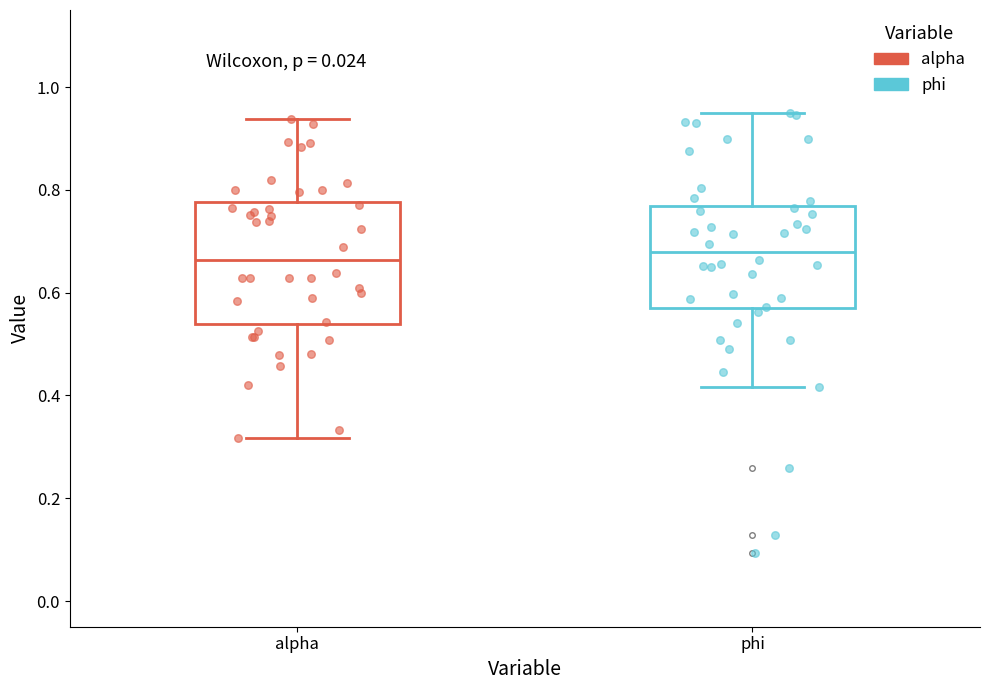

Reading left to right, read every box against the y-axis: the position of its median line, the range the box covers, and the ends of its whiskers. The values are not printed on the chart, so give them approximately, as read against the axis.

alpha: median 0.66, box 0.54 to 0.78, whiskers 0.32 to 0.94
phi: median 0.68, box 0.56 to 0.76, whiskers 0.42 to 0.94